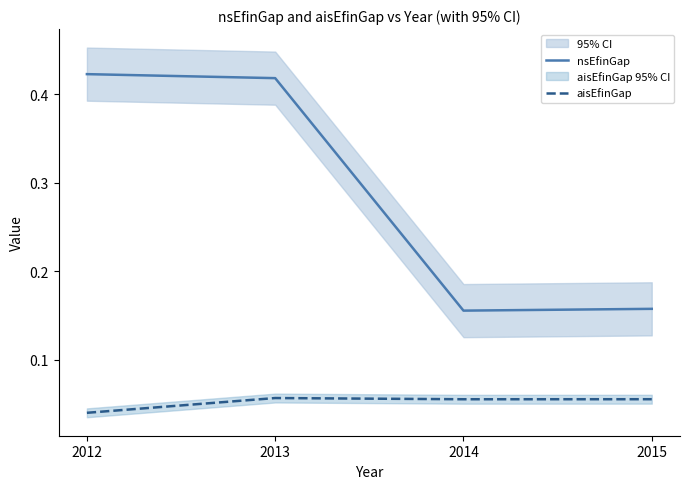

True or false: aisEfinGap and nsEfinGap cross at least once.

False